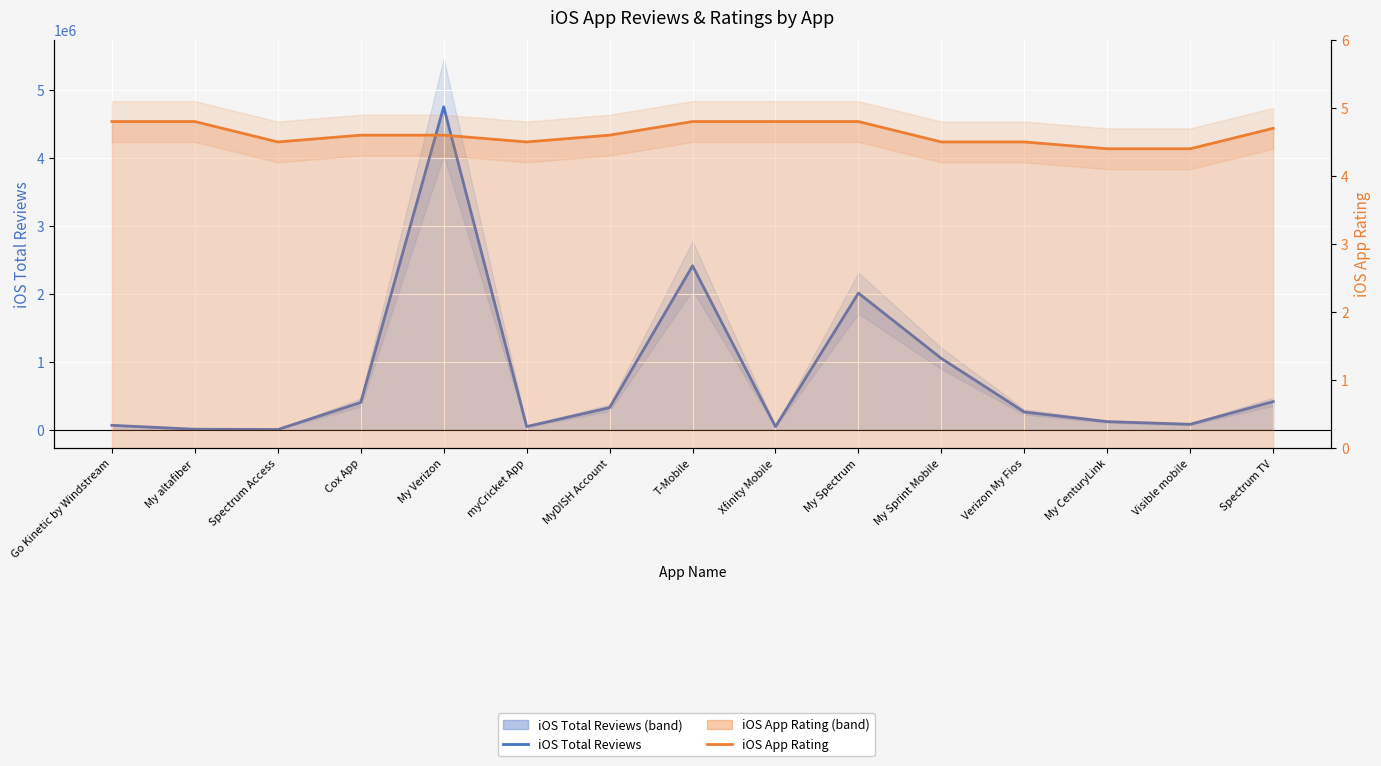

Rank the series by their maximum value, from highest to lowest.

iOS Total Reviews, iOS App Rating